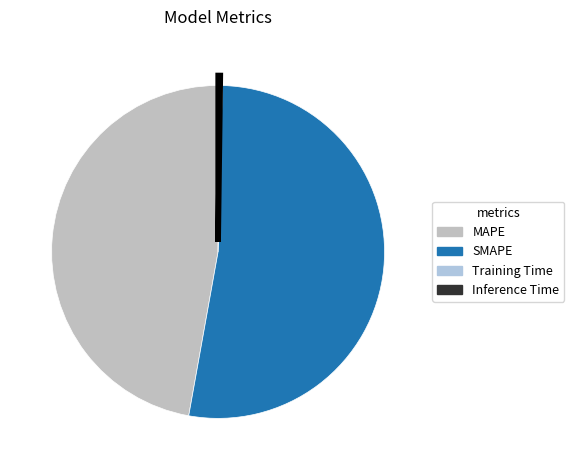

Count the number of slices in the pie.

4